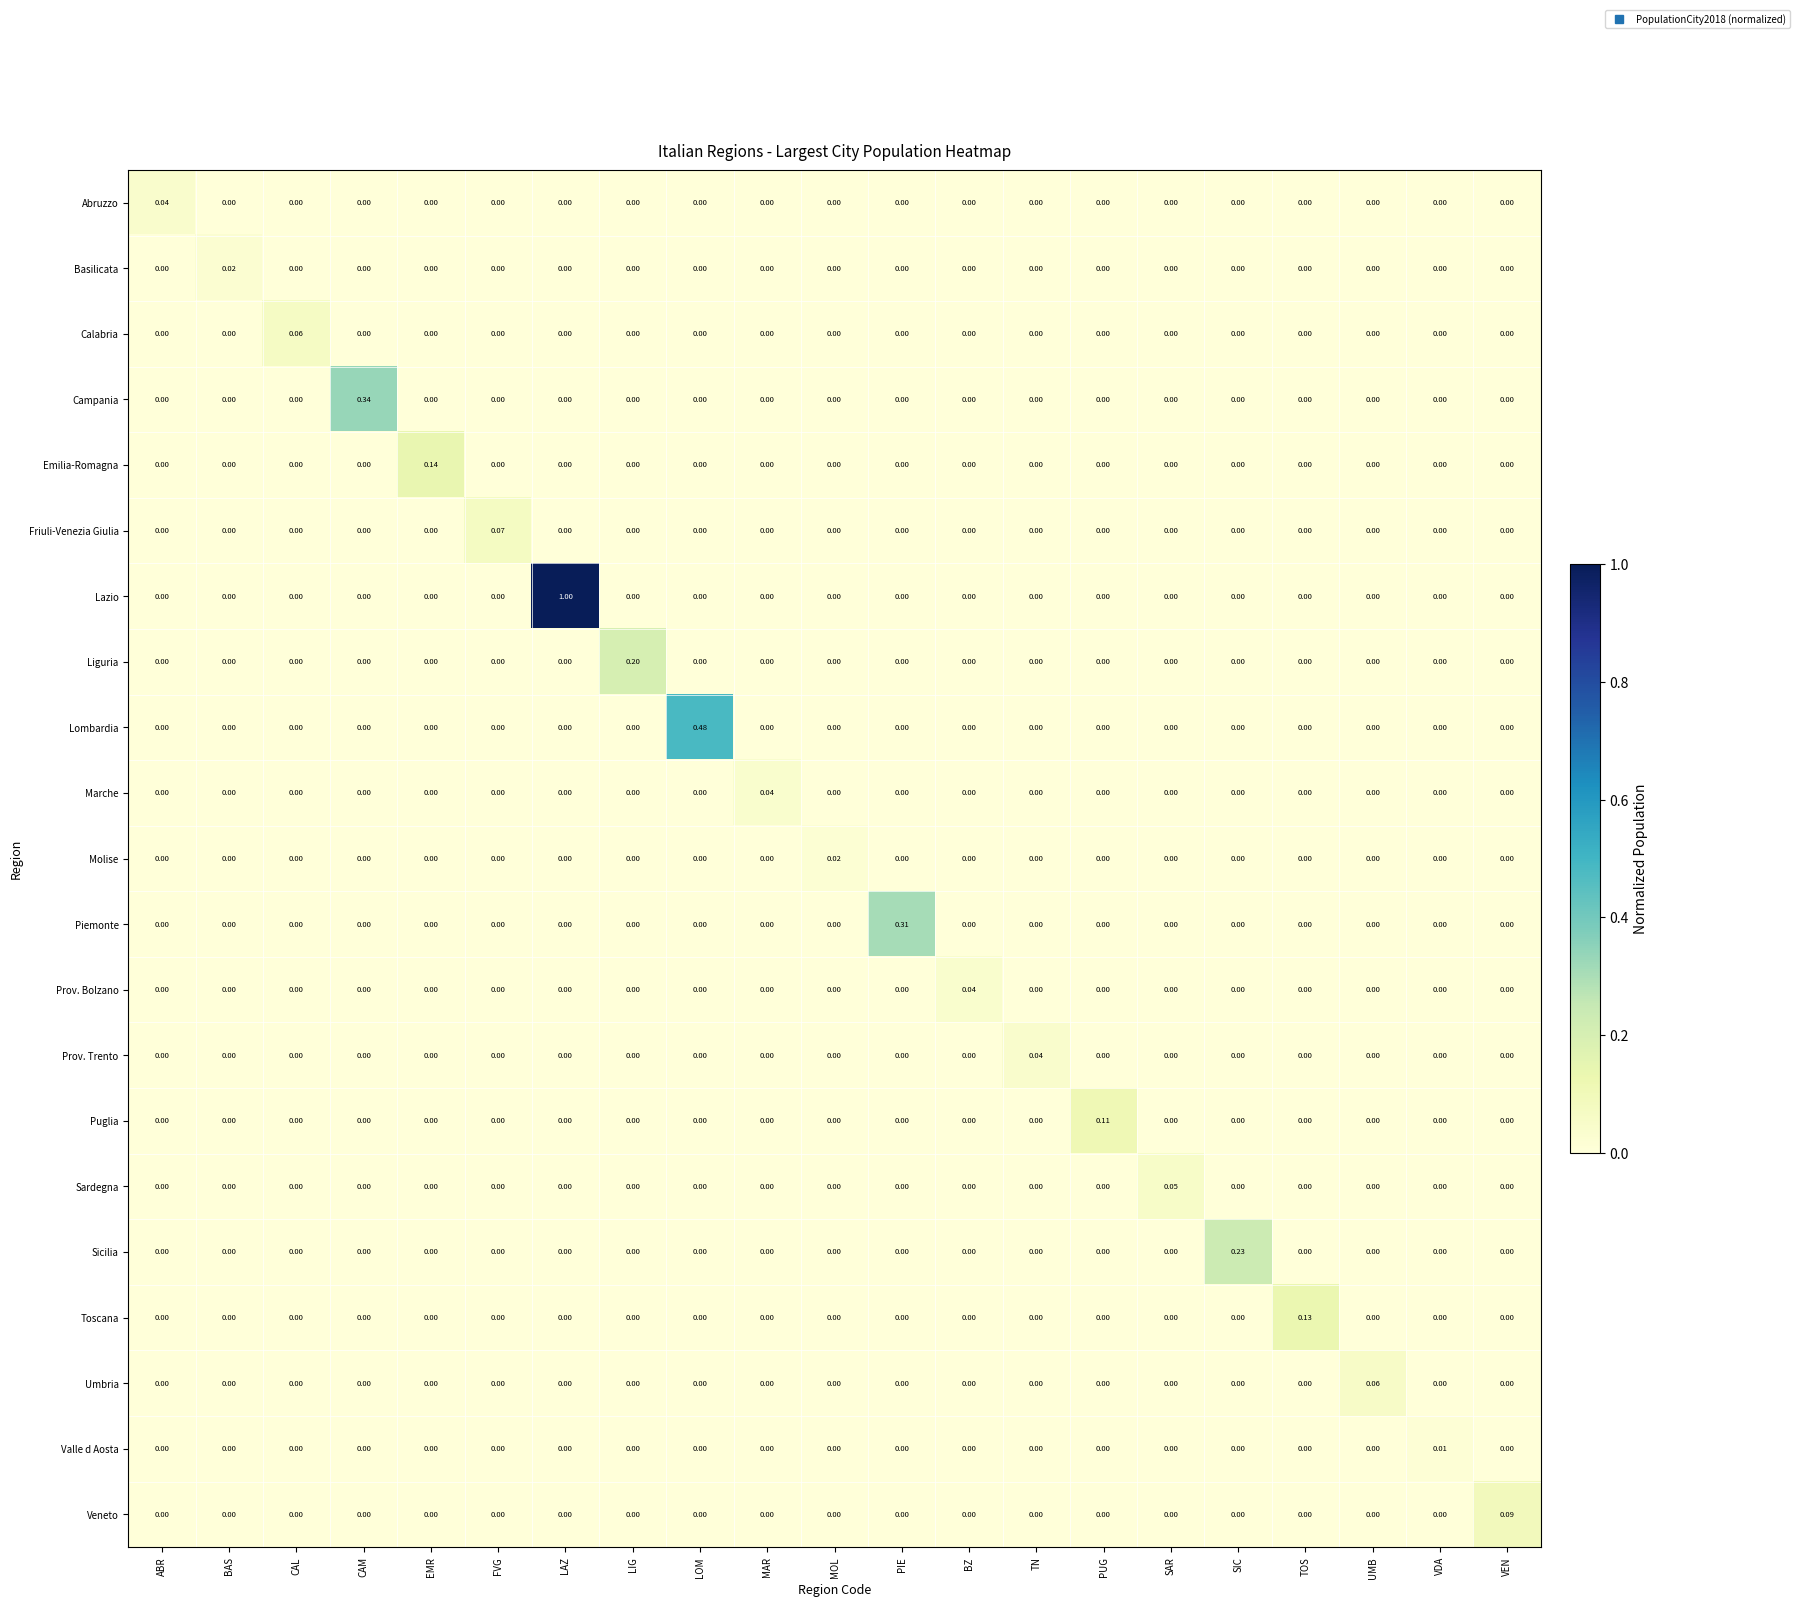

Which series has the largest total across all categories?

Lazio